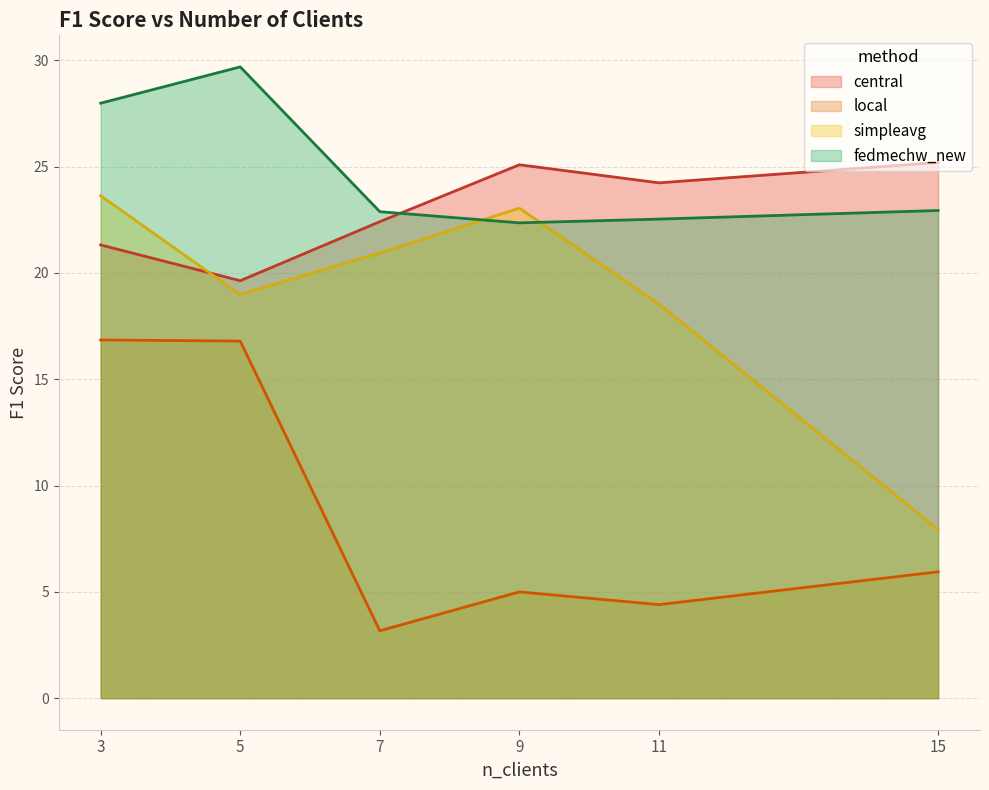

Which series ends up on top after the final intersection of central and simpleavg?

central